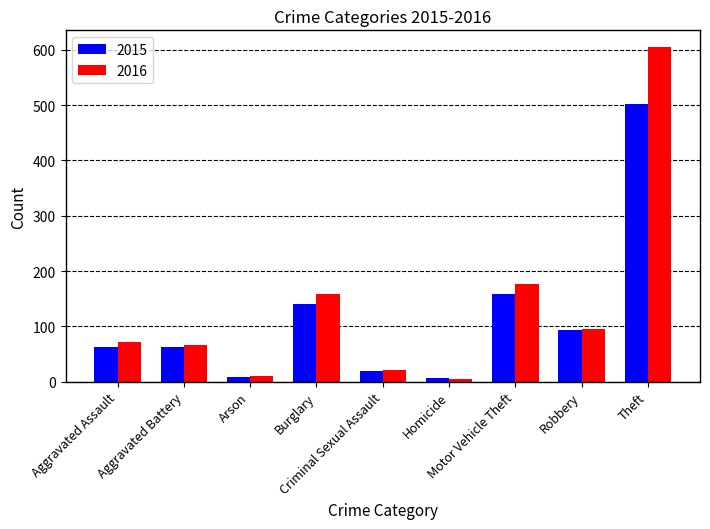

What is the difference between the maximum and second lowest values in the 2016 series?

594